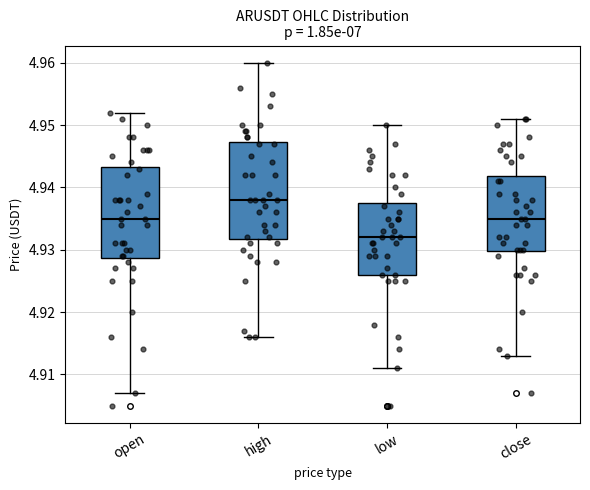

Reading left to right, read every box against the y-axis: the position of its median line, the range the box covers, and the ends of its whiskers. The values are not printed on the chart, so give them approximately, as read against the axis.

open: median 4.935, box 4.929 to 4.943, whiskers 4.907 to 4.952
high: median 4.938, box 4.932 to 4.947, whiskers 4.916 to 4.960
low: median 4.932, box 4.926 to 4.938, whiskers 4.911 to 4.950
close: median 4.935, box 4.930 to 4.942, whiskers 4.913 to 4.951